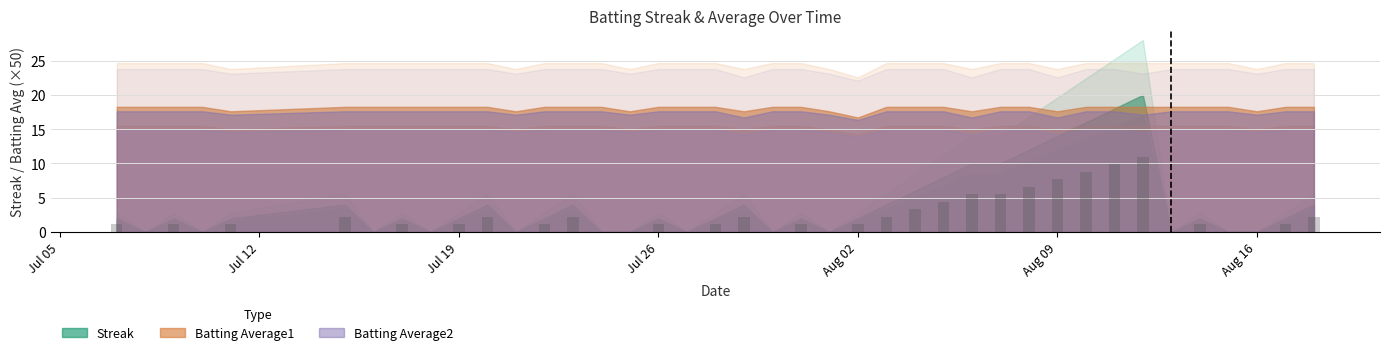

What position from the left is 2010-07-16?

7